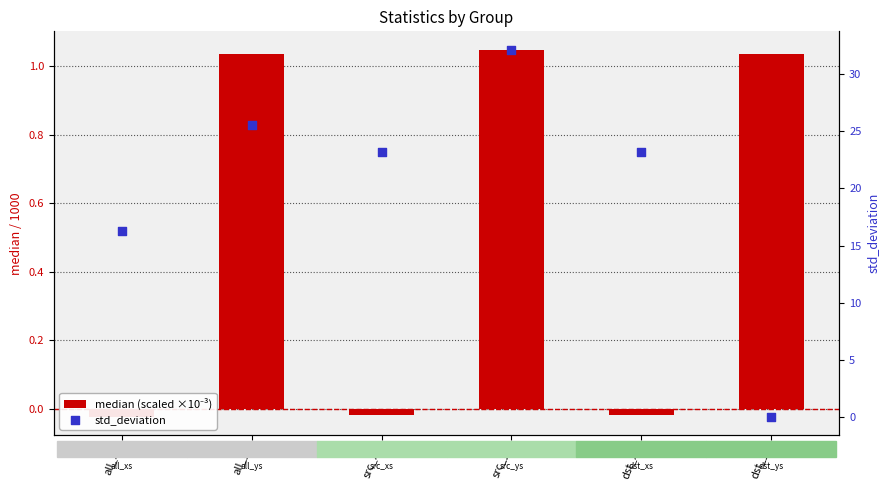

What are all the series names shown in the legend?

median (scaled ×10⁻³), std_deviation